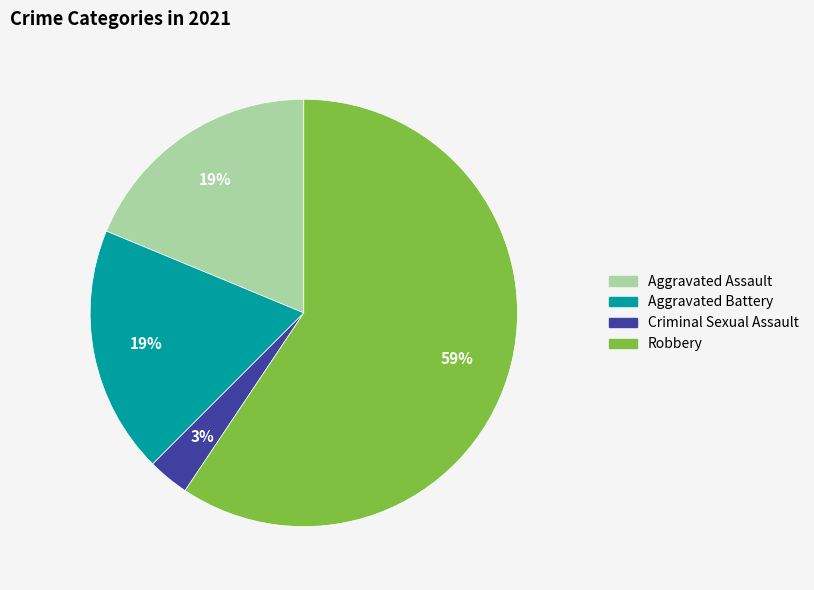

Is the sum of Robbery and Aggravated Assault greater than half?

Yes